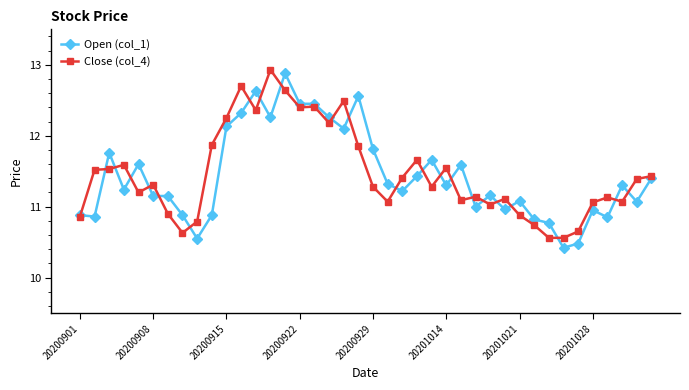

At how many categories does at least one series exceed 12?

10